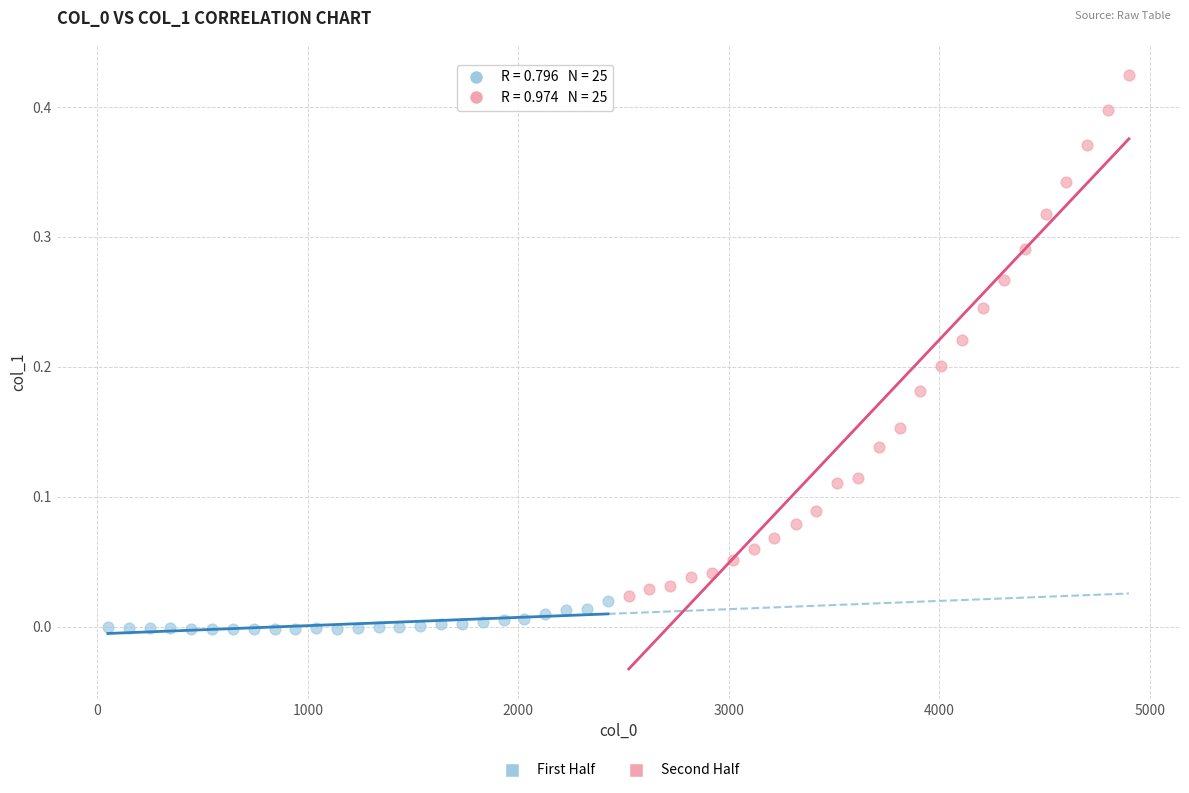

Which series reaches the maximum Y coordinate?

Second Half